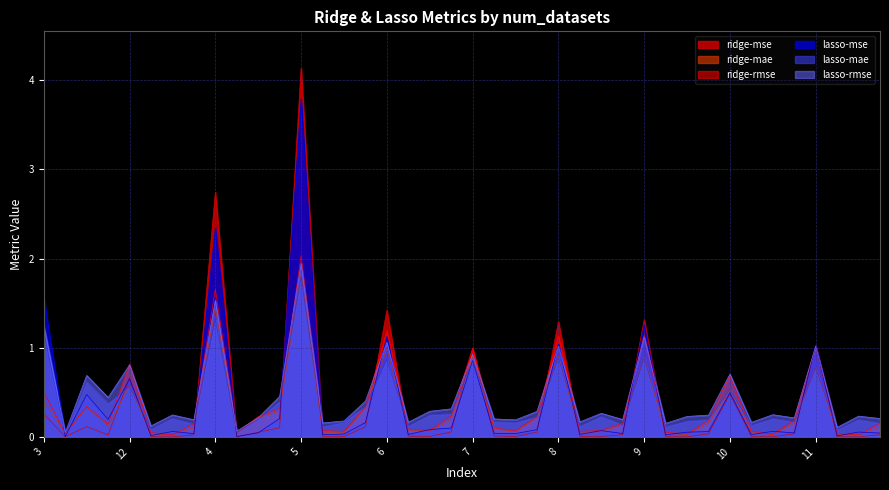

Which category has the highest value across all series?

5